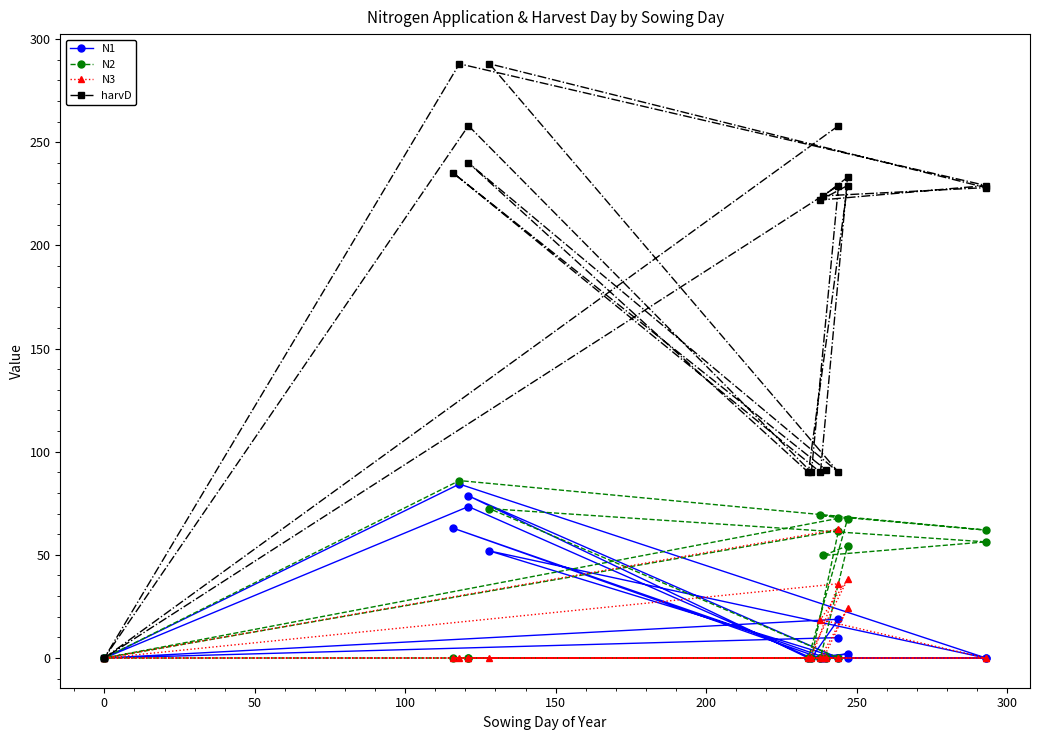

The value of N1 at 9 is 3.1. True or false?

False